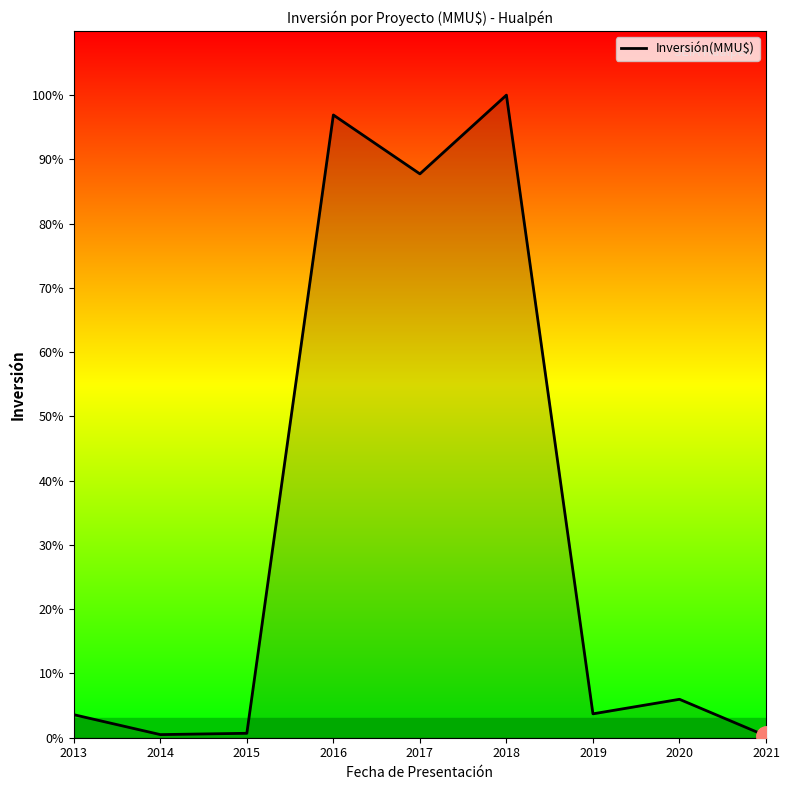

Does the chart have visible grid lines?

No